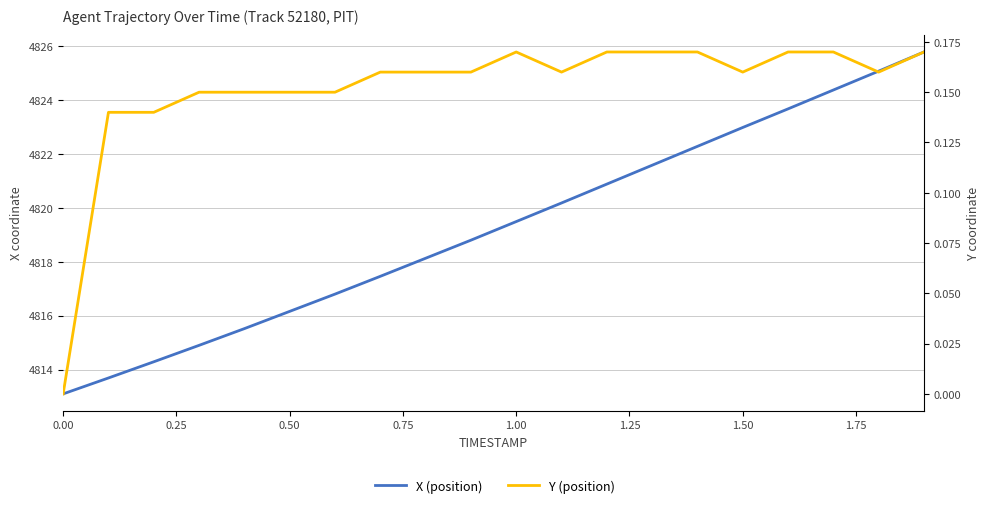

True or false: Y (position) and X (position) intersect in this chart.

False